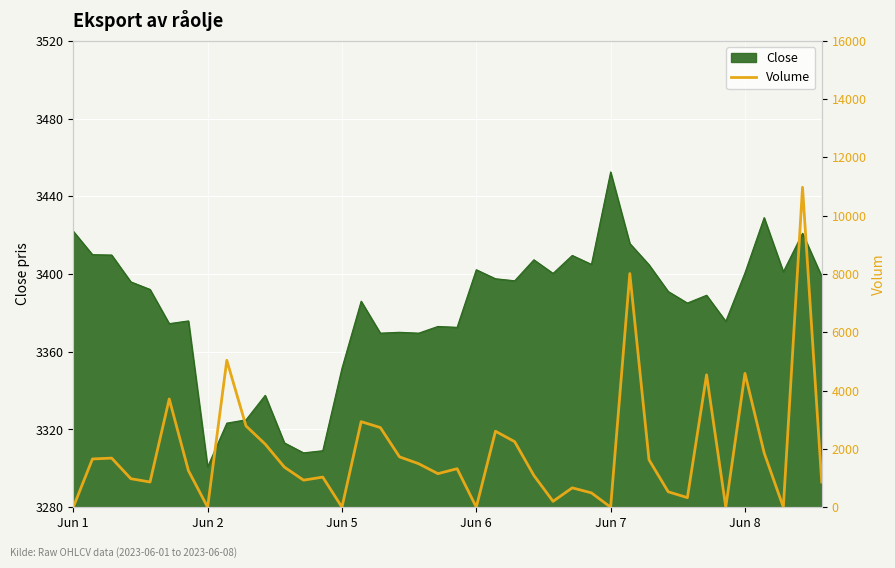

The value of Close at Jun 2 is 3300.8. True or false?

True